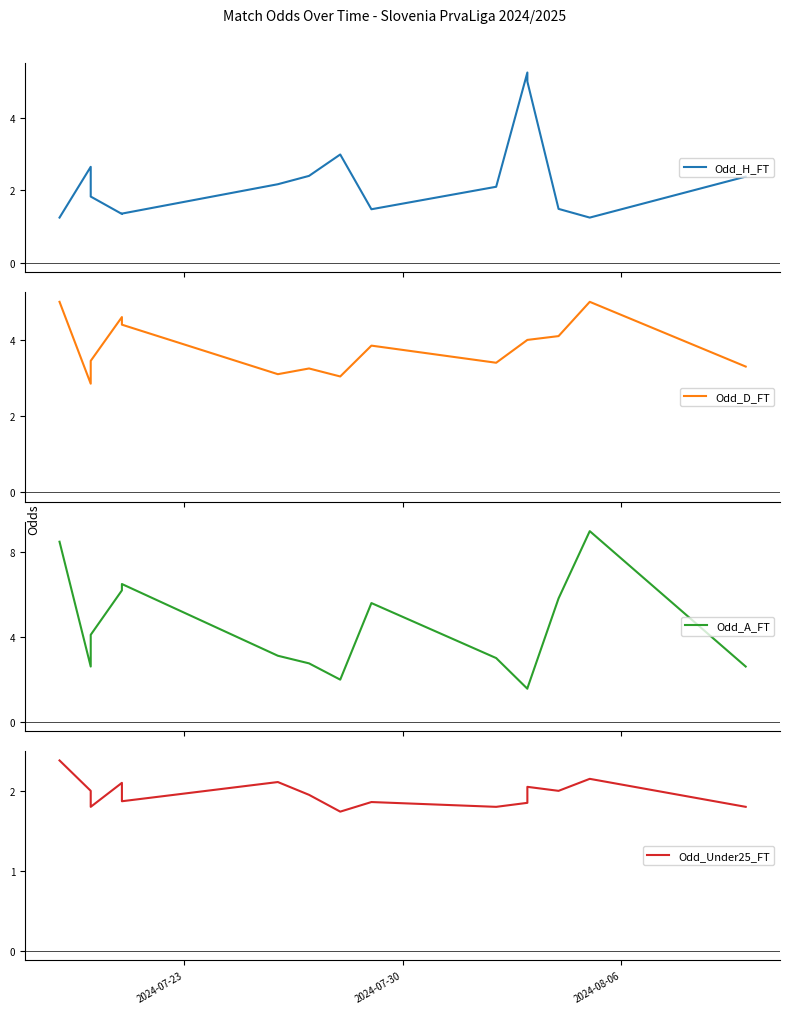

How many lines are shown in the chart?

4